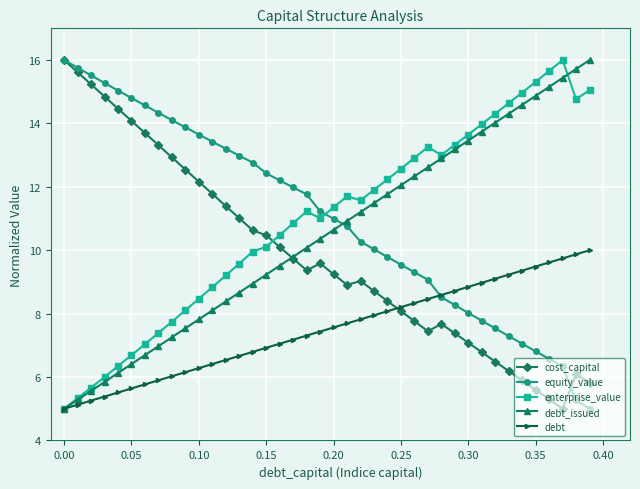

Which series ends up on top after the final intersection of equity_value and enterprise_value?

enterprise_value